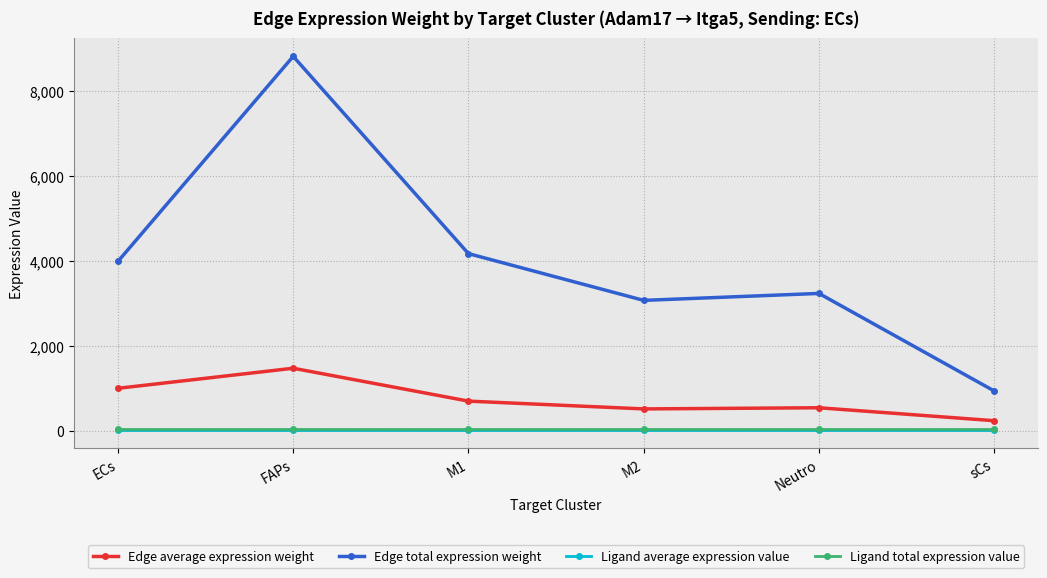

True or false: Ligand total expression value and Edge total expression weight cross at least once.

False